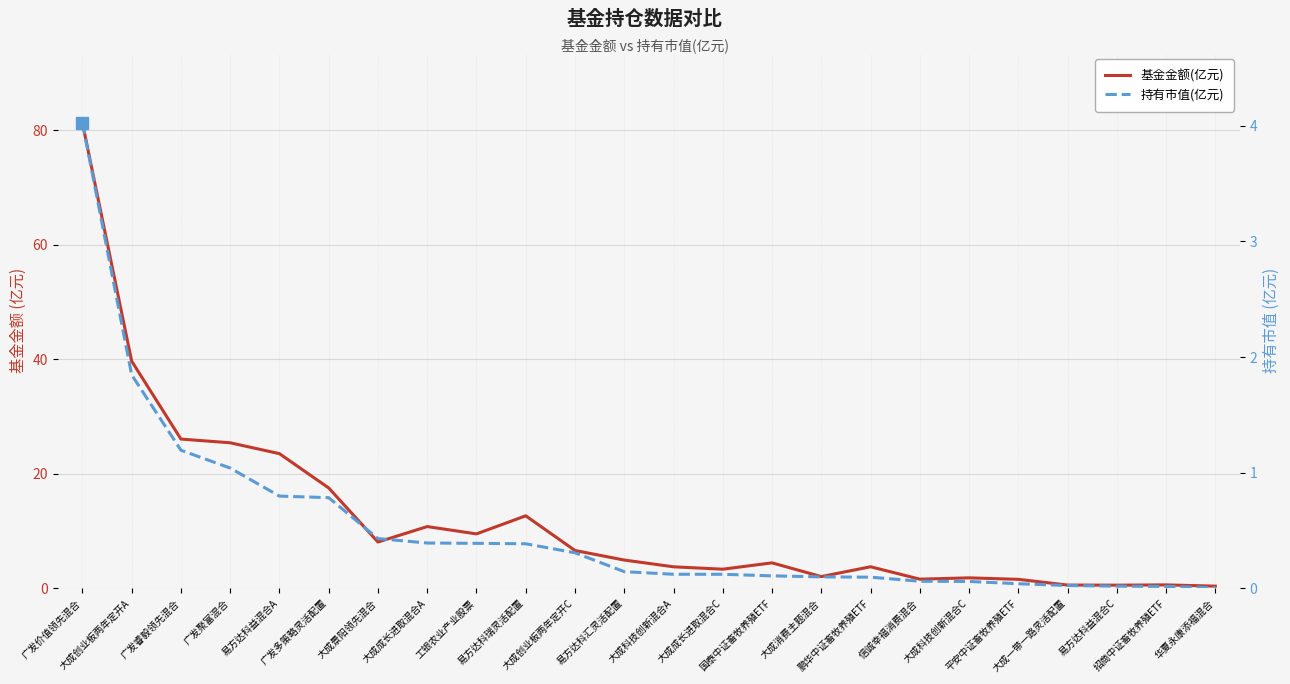

Is it true that 基金金额(亿元) equals 62.3 at 大成创业板两年定开A?

False